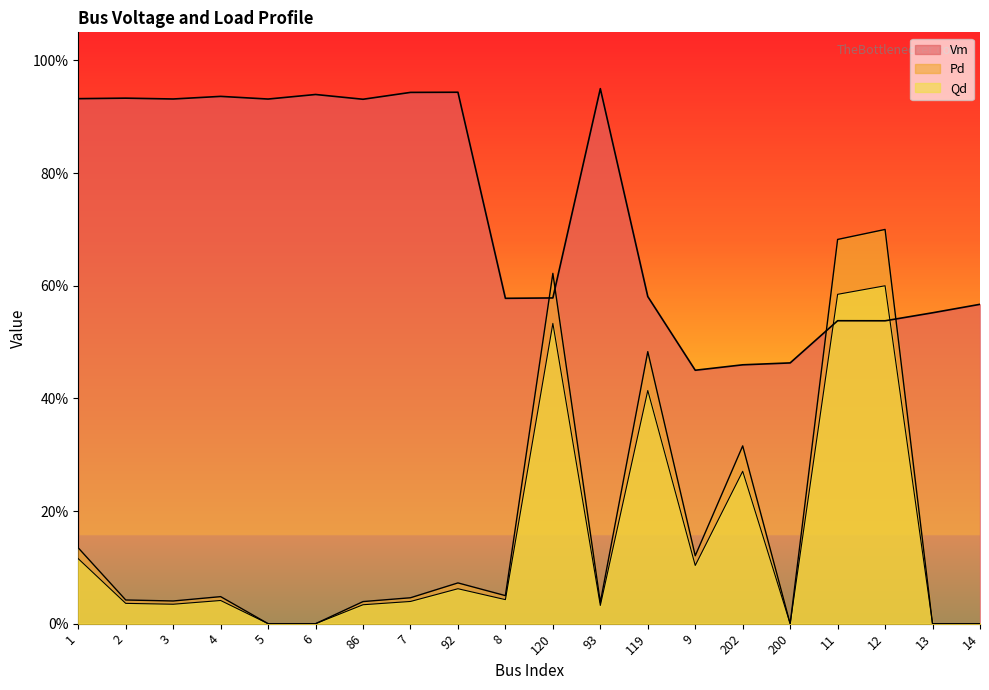

What is the label of the 4th point from the right?

11